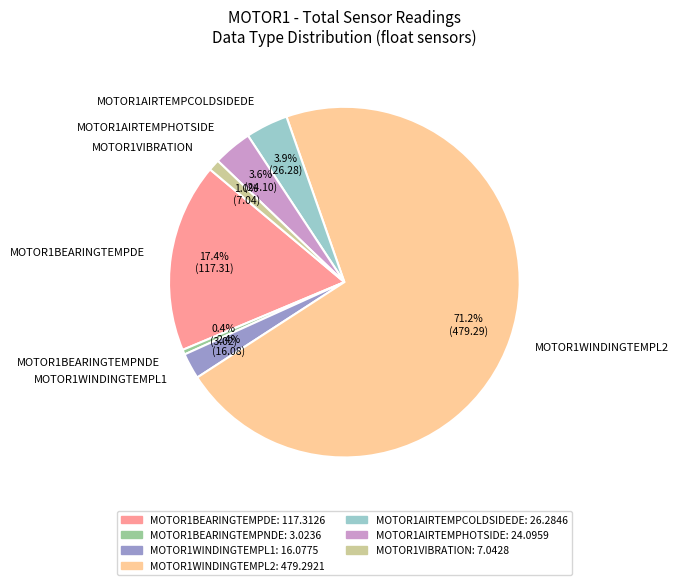

True or false: MOTOR1WINDINGTEMPL1 accounts for 2% of the total.

True